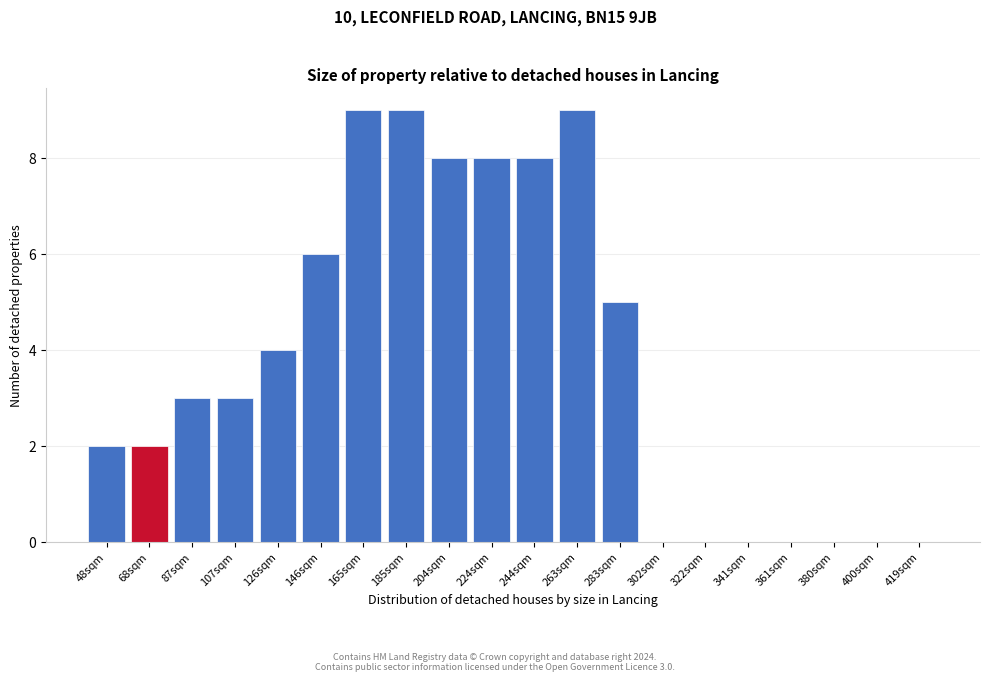

Reading left to right, transcribe all the data shown in this chart.

48sqm=2	68sqm=2	87sqm=3	107sqm=3	126sqm=4	146sqm=6	165sqm=9	185sqm=9	204sqm=8	224sqm=8	244sqm=8	263sqm=9	283sqm=5	302sqm=0	322sqm=0	341sqm=0	361sqm=0	380sqm=0	400sqm=0	419sqm=0